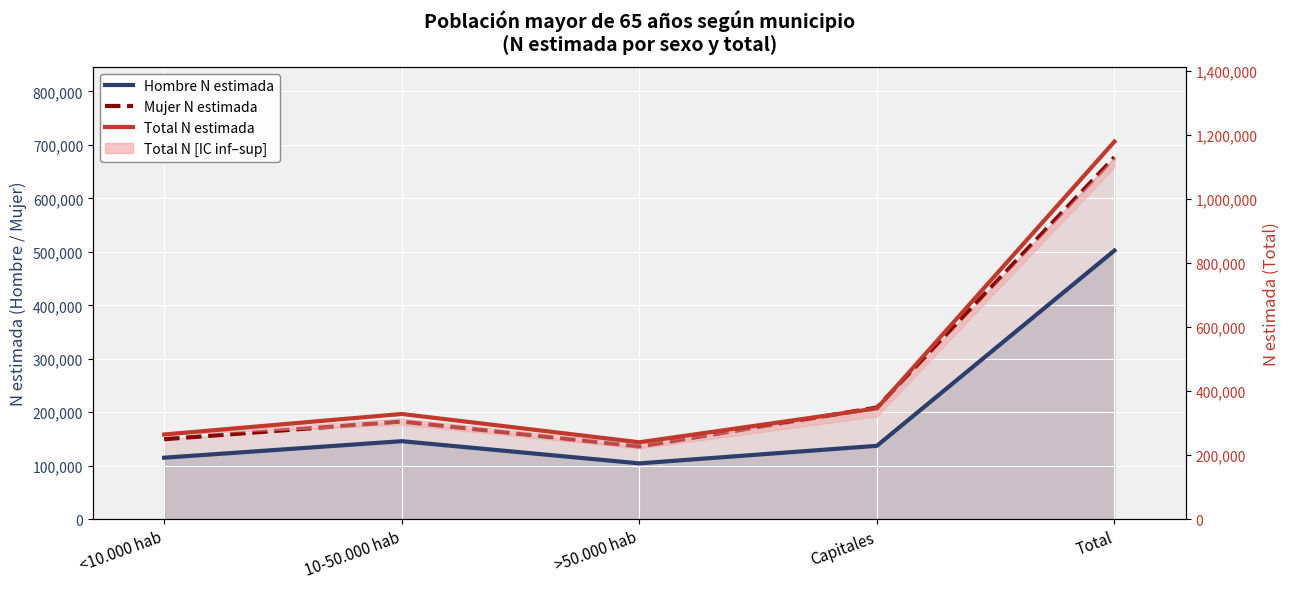

True or false: Mujer N estimada has a value of 375156 at Capitales.

False